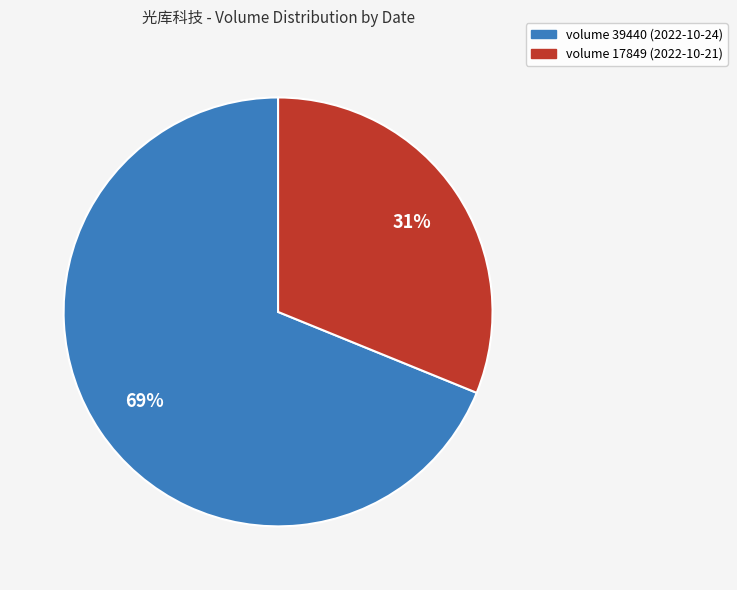

To the nearest percent, what is the average slice percentage?

50%